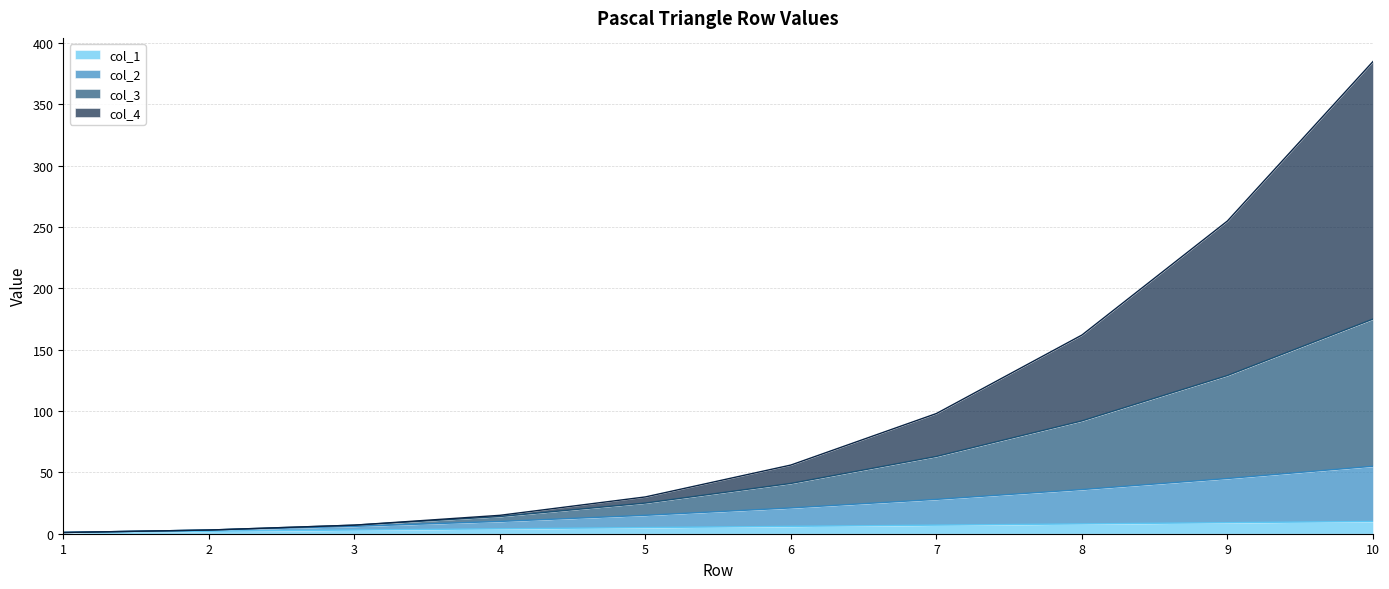

Is it true that col_1 equals 10 at 10?

True